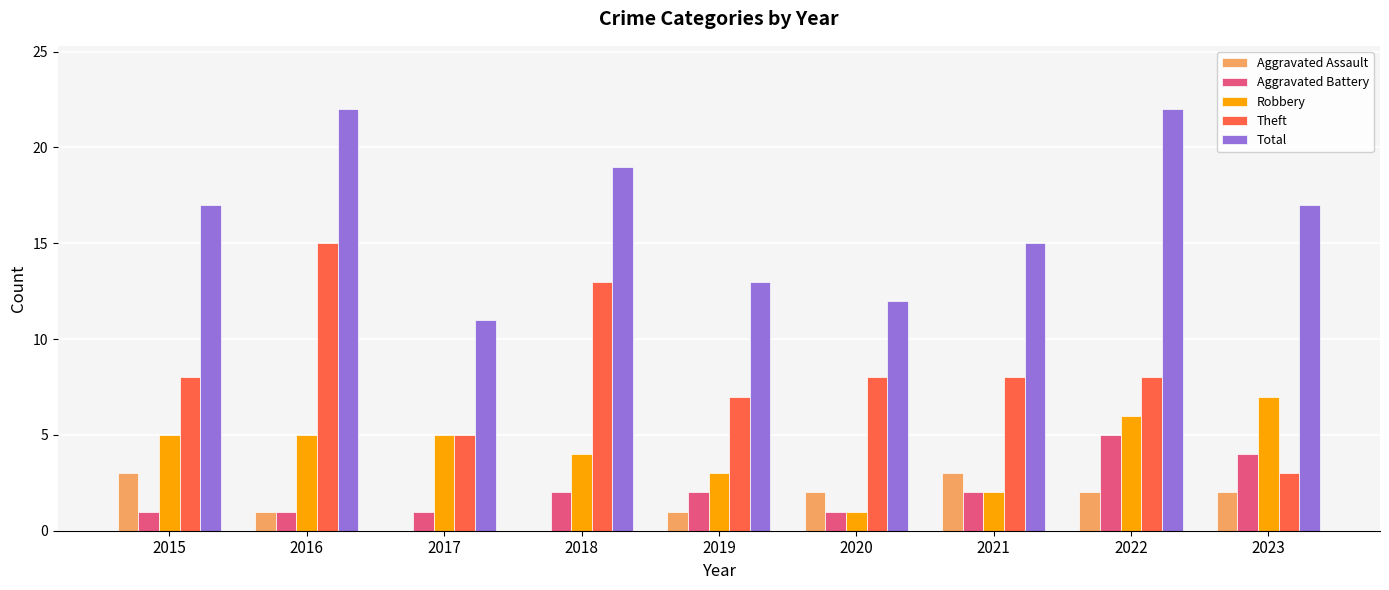

What is the sum of all Aggravated Battery values?

19